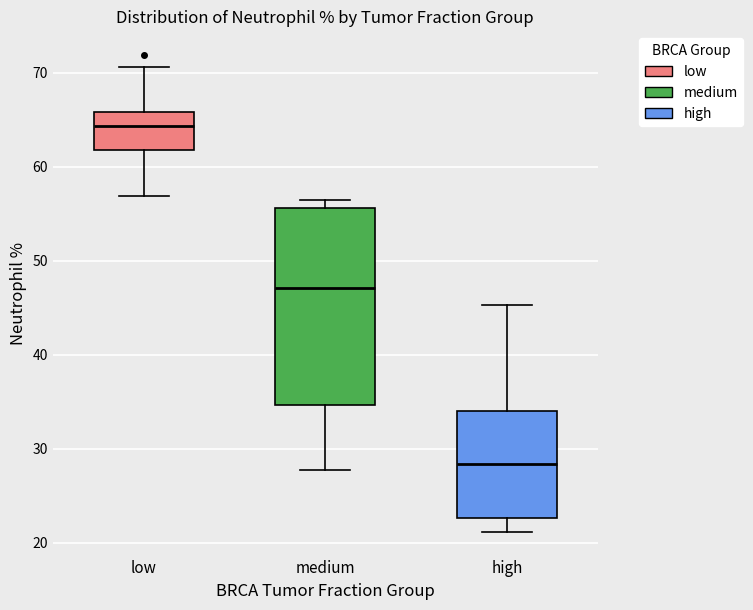

Where does the lower whisker of the box for medium end on the y-axis? The values are not printed on the chart, so give them approximately, as read against the axis.

28